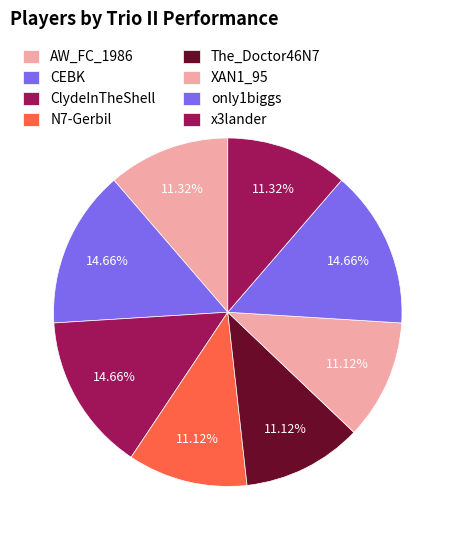

Which category has the biggest portion of the pie?

CEBK